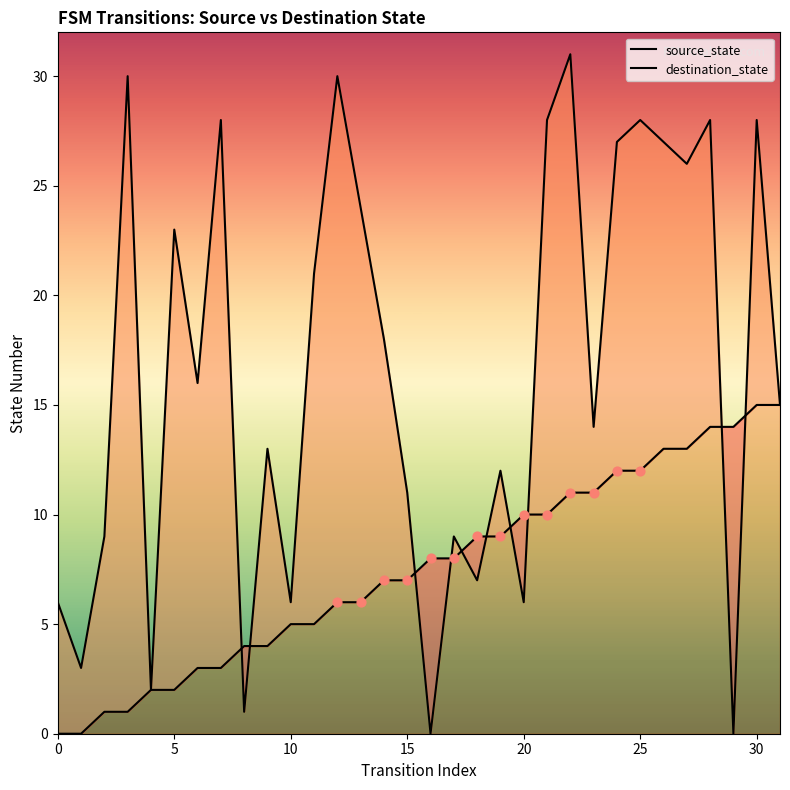

At how many categories does at least one series exceed 29?

3